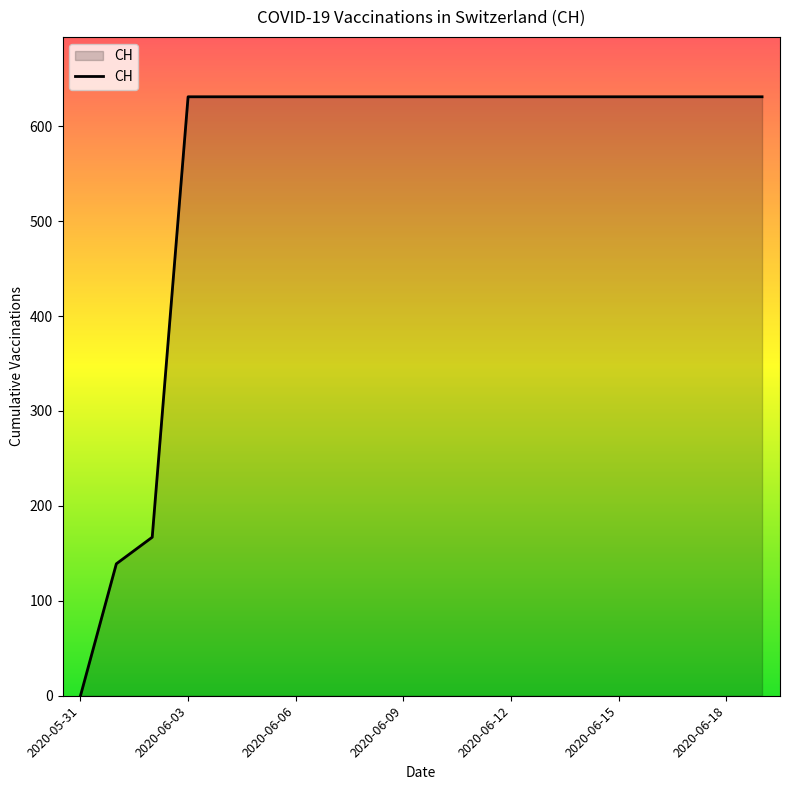

What is the greatest value displayed?

631